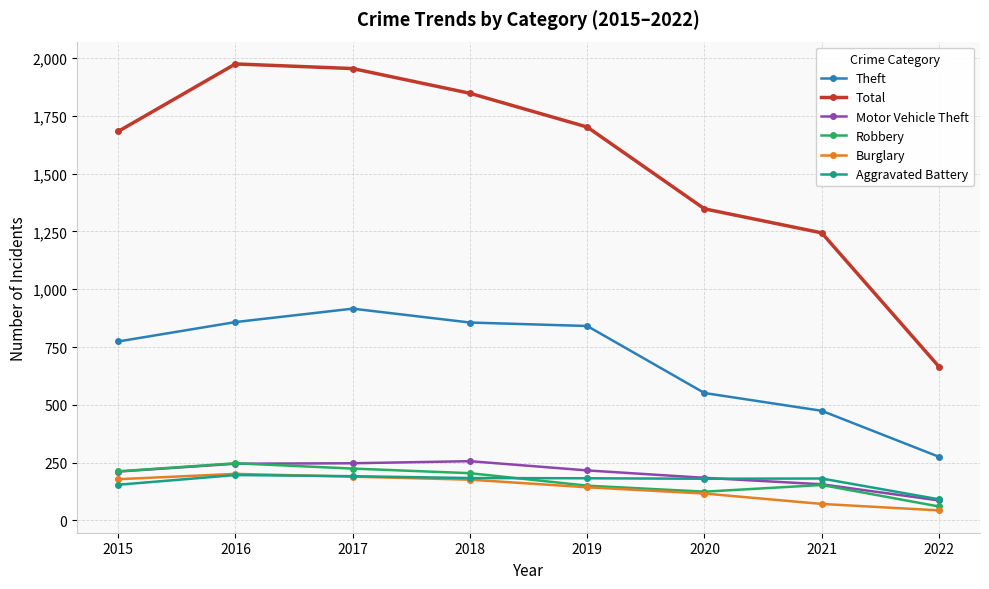

How many data points does each series have?

8